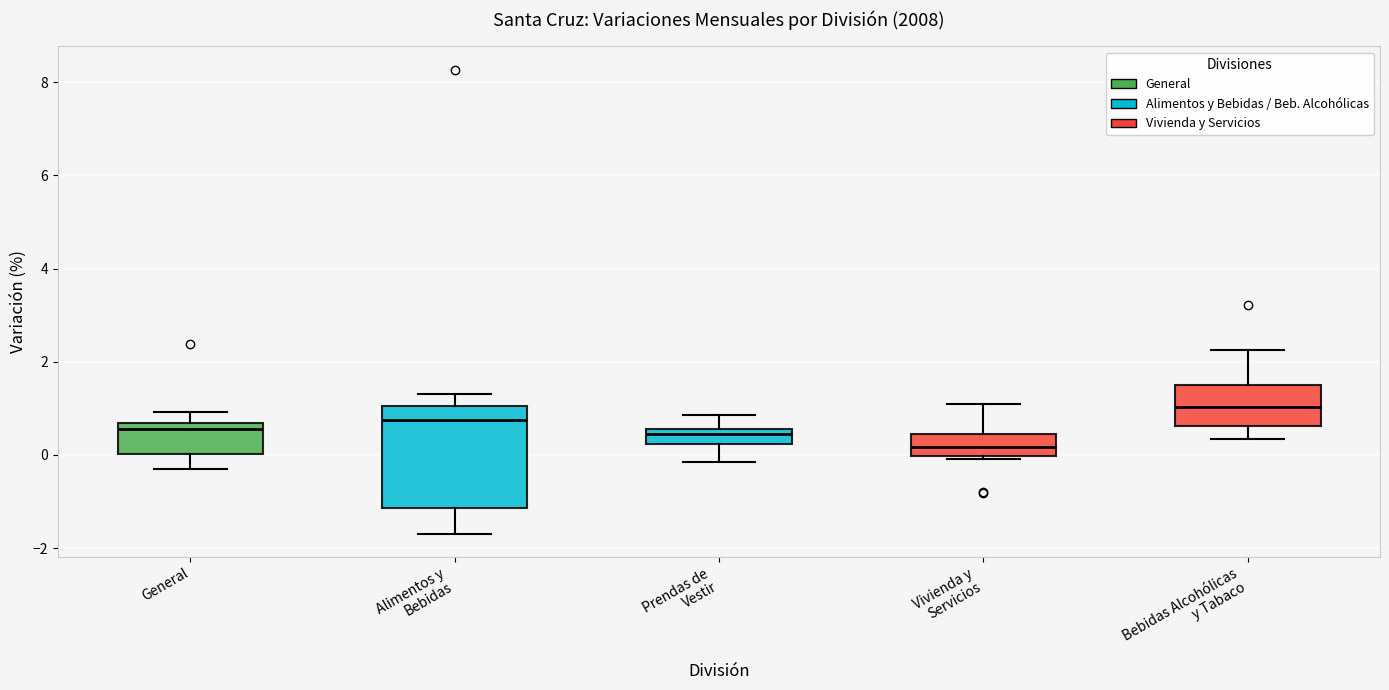

Comparing the boxes themselves (not the whiskers), which one is the tallest?

Alimentos y Bebidas